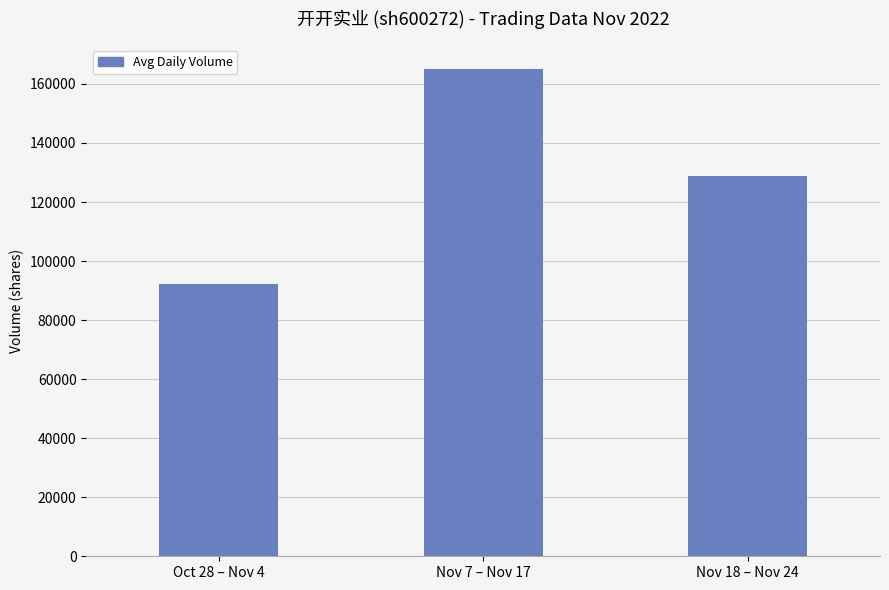

The chart shows a value of 165051 at Nov 7 – Nov 17. True or false?

True